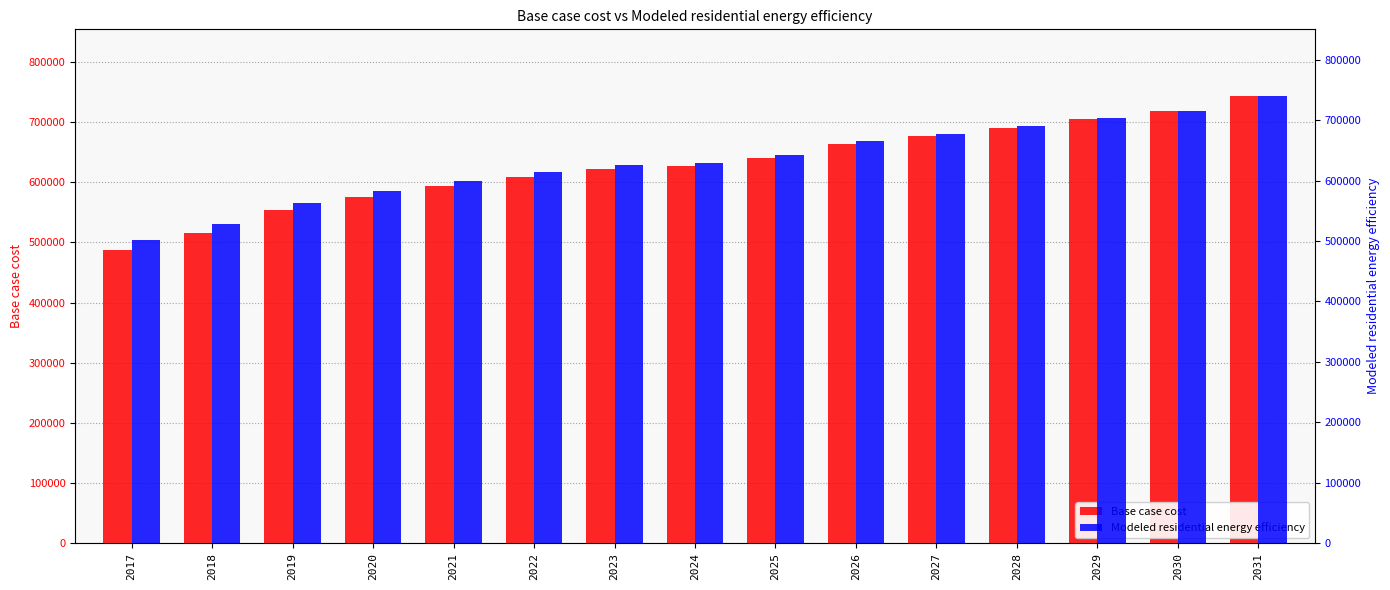

At how many categories does at least one series exceed 588334?

11